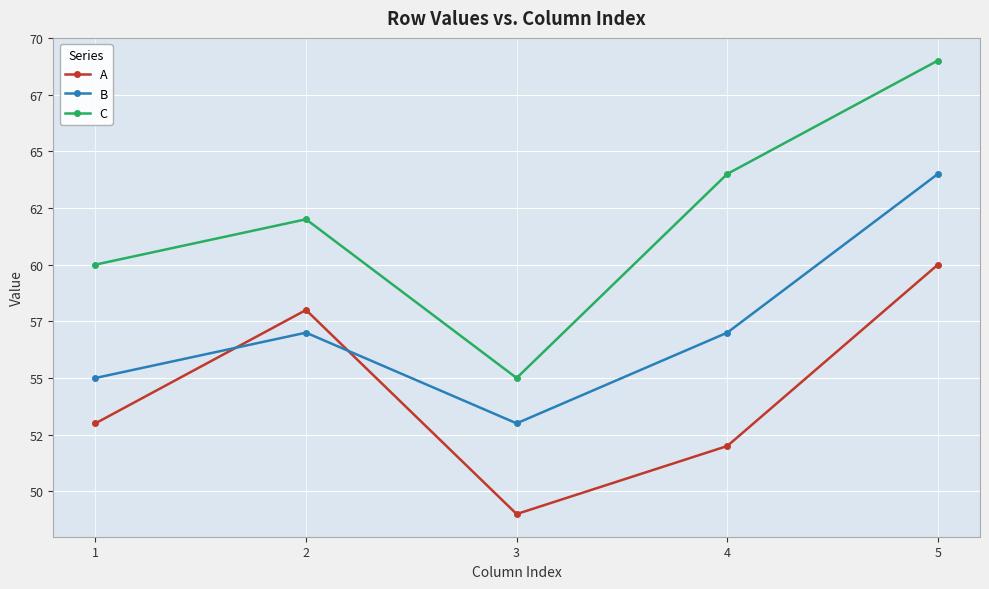

What is the highest value of the A series?

60